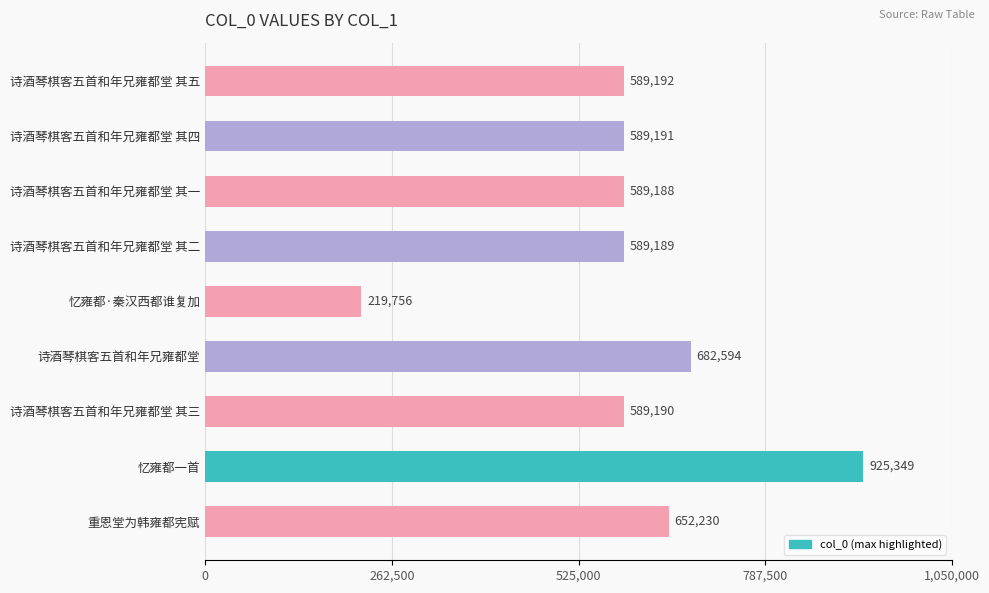

List the labels in order of value, largest first.

忆雍都一首, 诗酒琴棋客五首和年兄雍都堂, 重恩堂为韩雍都宪赋, 诗酒琴棋客五首和年兄雍都堂 其五, 诗酒琴棋客五首和年兄雍都堂 其四, 诗酒琴棋客五首和年兄雍都堂 其三, 诗酒琴棋客五首和年兄雍都堂 其二, 诗酒琴棋客五首和年兄雍都堂 其一, 忆雍都·秦汉西都谁复加